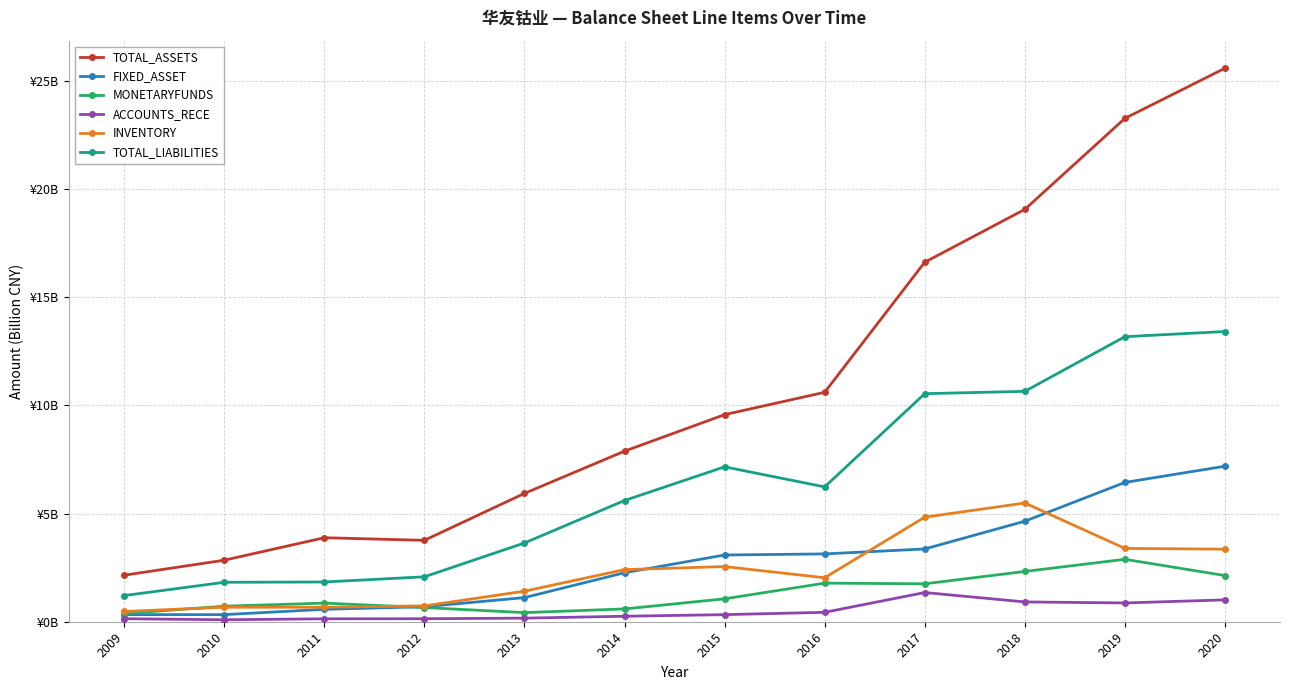

True or false: FIXED_ASSET has more than 1 interior local peaks.

False